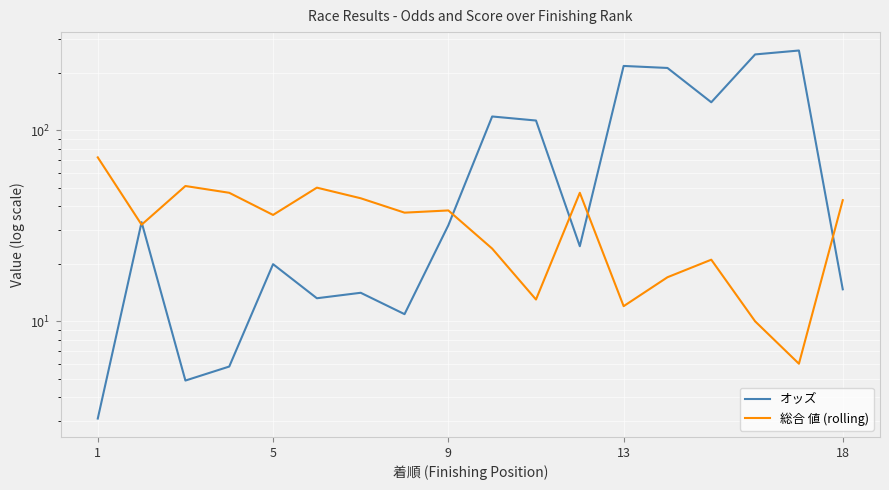

True or false: 総合 値 (rolling) has a value of 37.0 at 7.

True